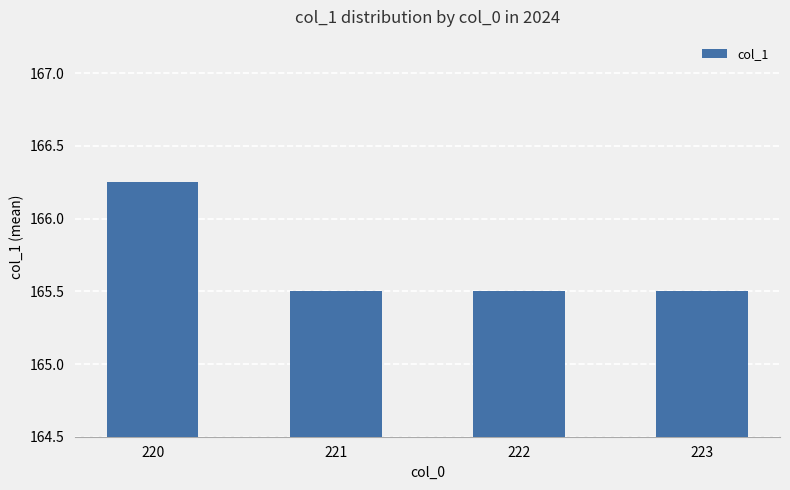

What value does the data have at 223?

165.5